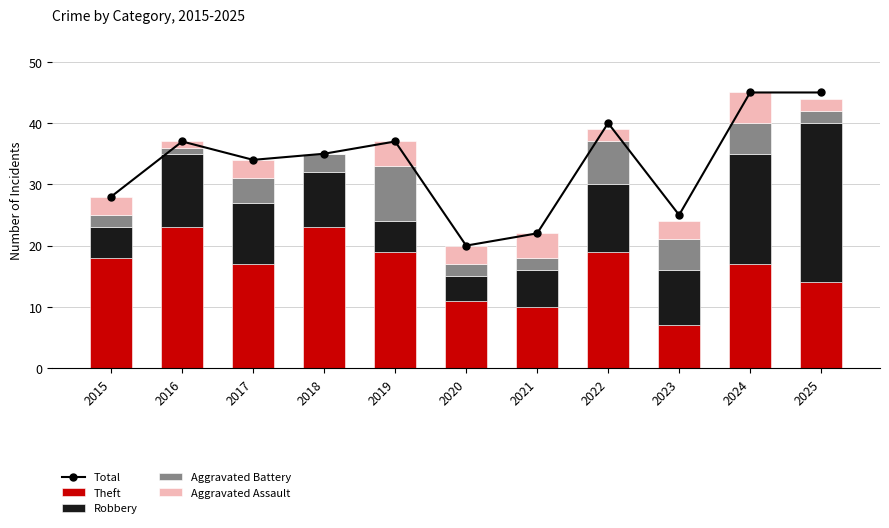

The value of Aggravated Battery at 2020 is 2. True or false?

True